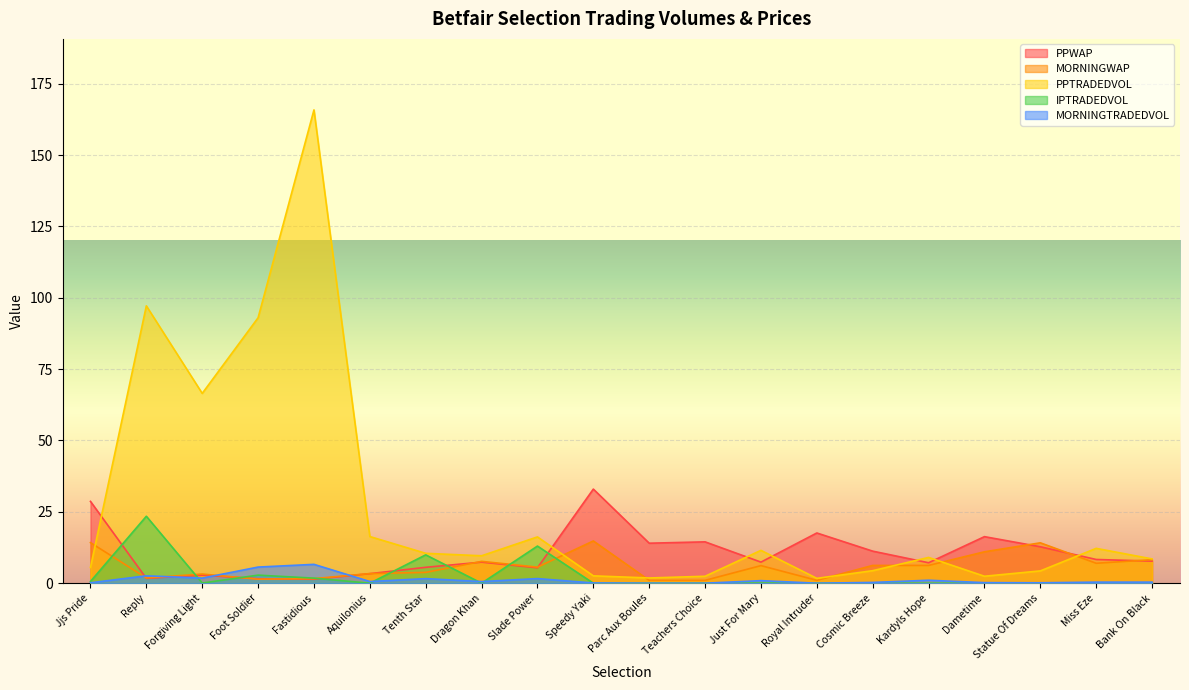

True or false: MORNINGTRADEDVOL has more than 2 points higher than both neighbors.

True